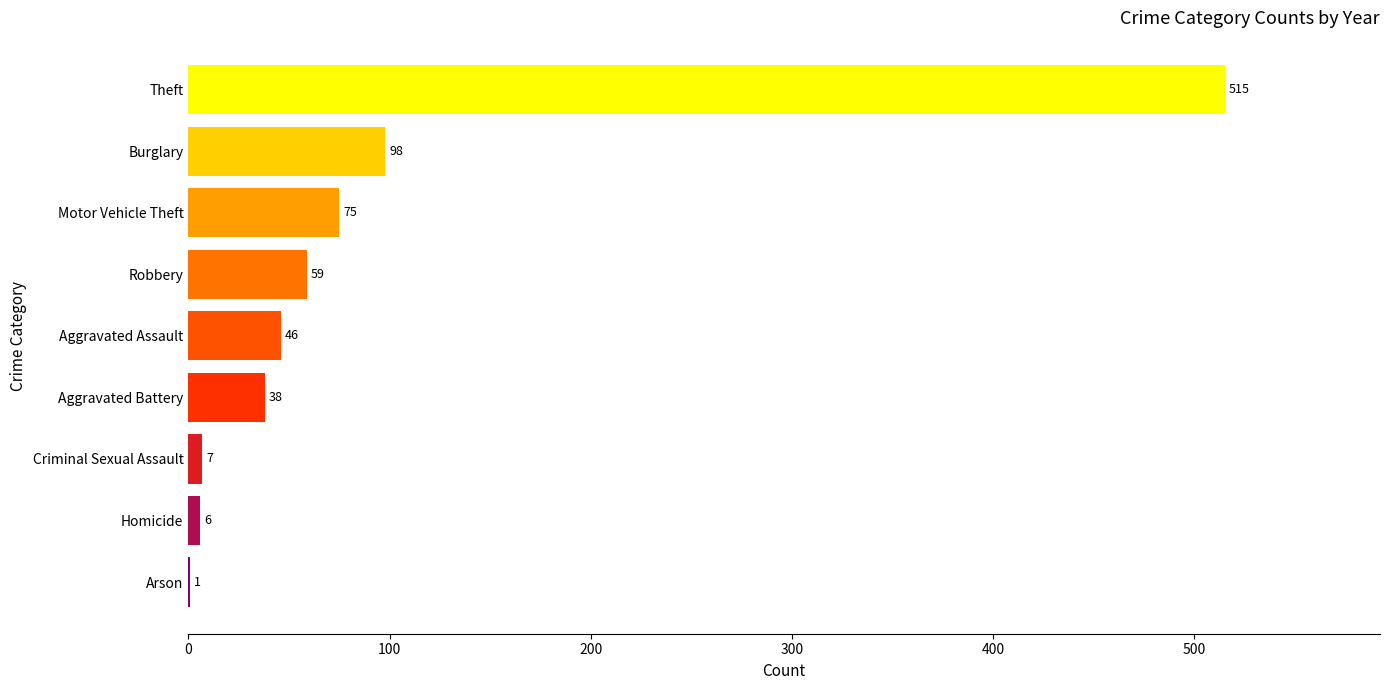

Is it true that the value at Aggravated Battery is 14?

False